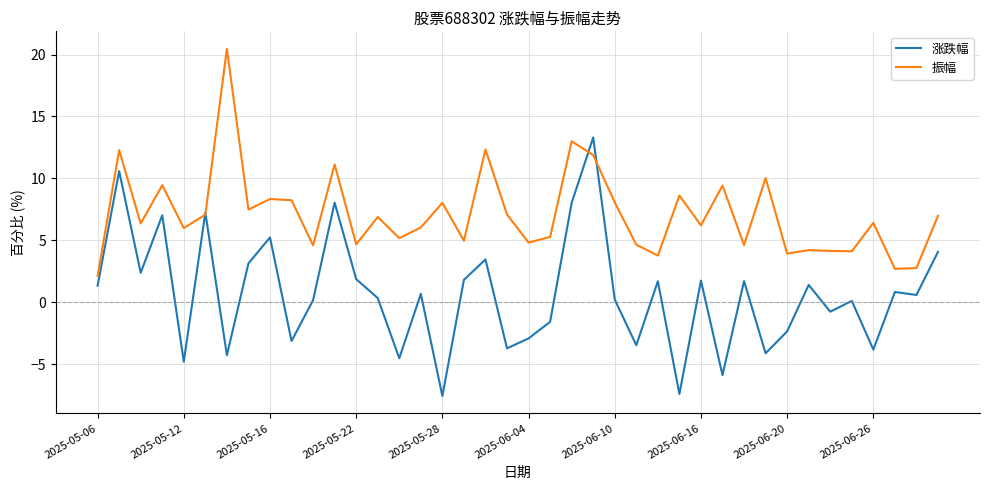

List the series in order of their overall mean, lowest first.

涨跌幅, 振幅